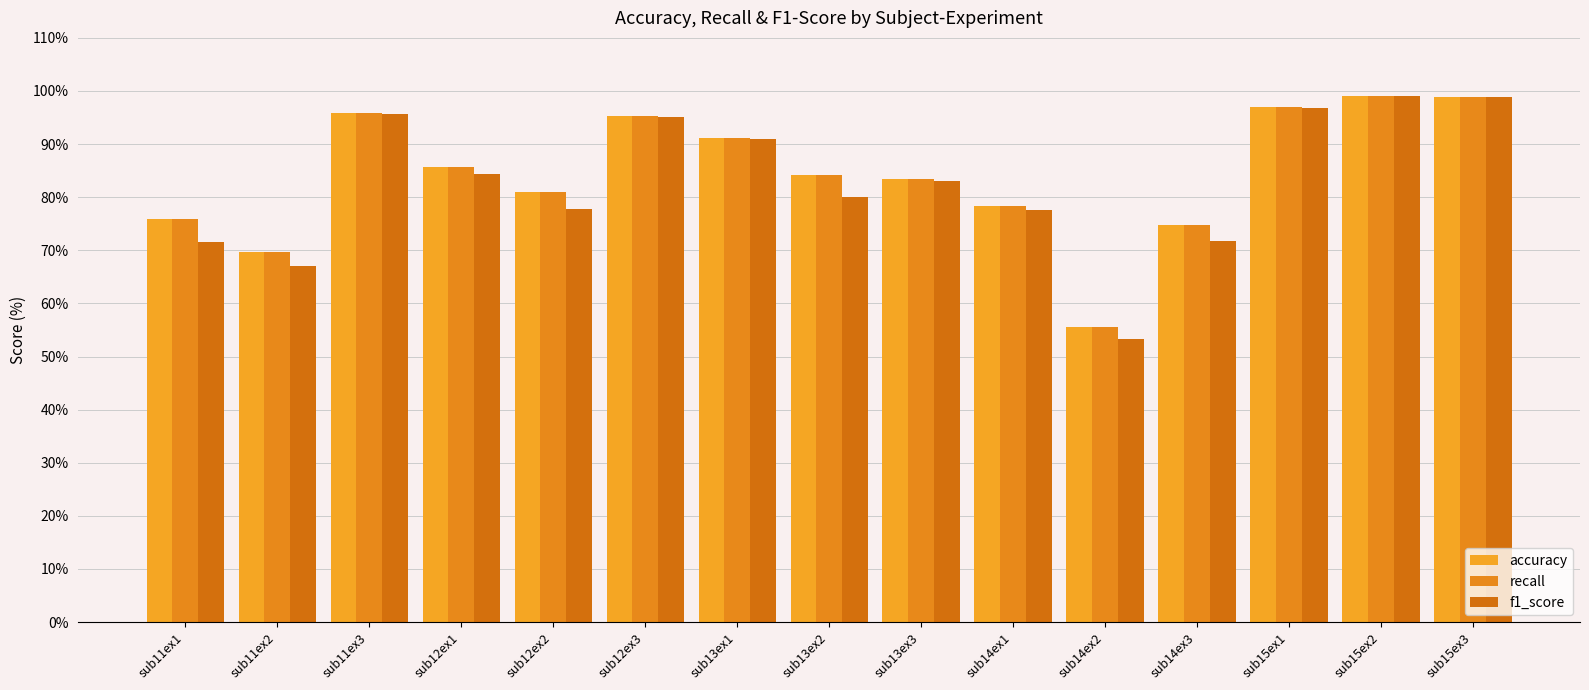

Is it true that f1_score equals 67.0 at sub11ex2?

True